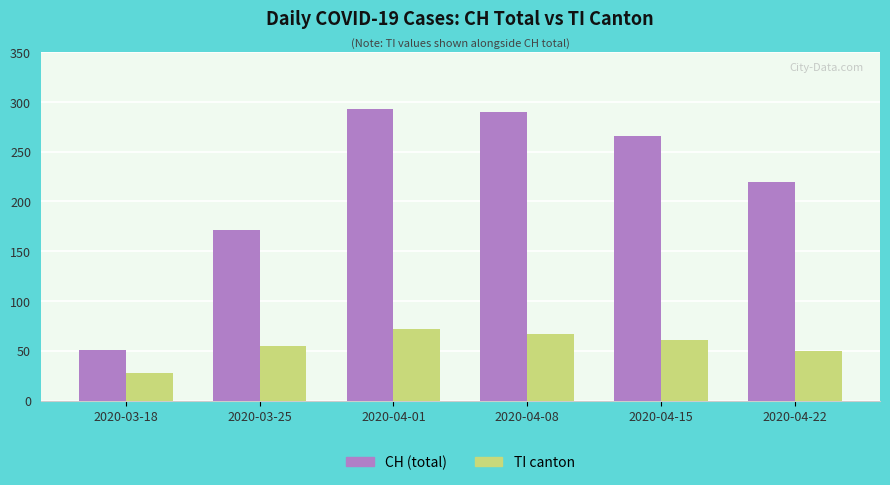

What position from the left is 2020-04-01?

3